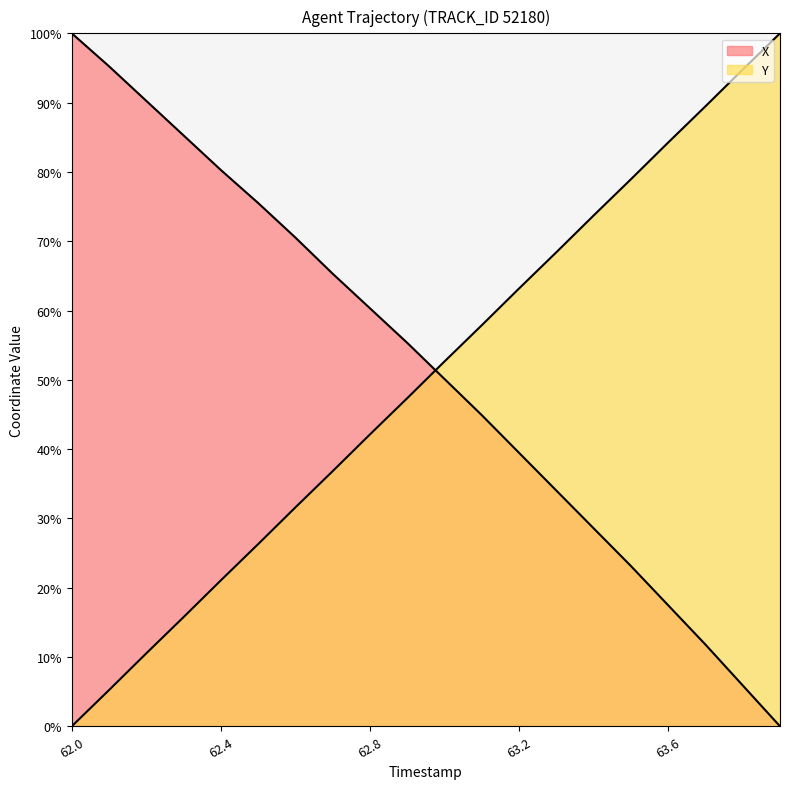

True or false: Y has more than 2 points higher than both neighbors.

False